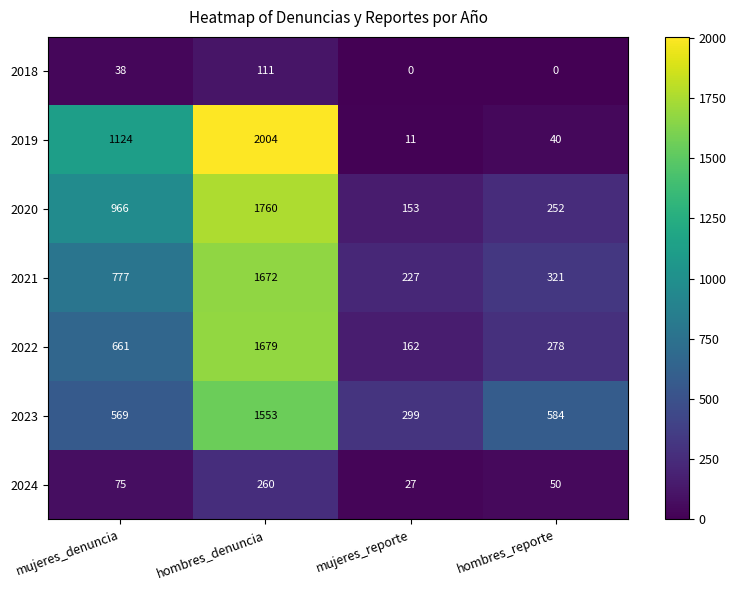

What is the spread (max minus min) of values at hombres_denuncia?

1893